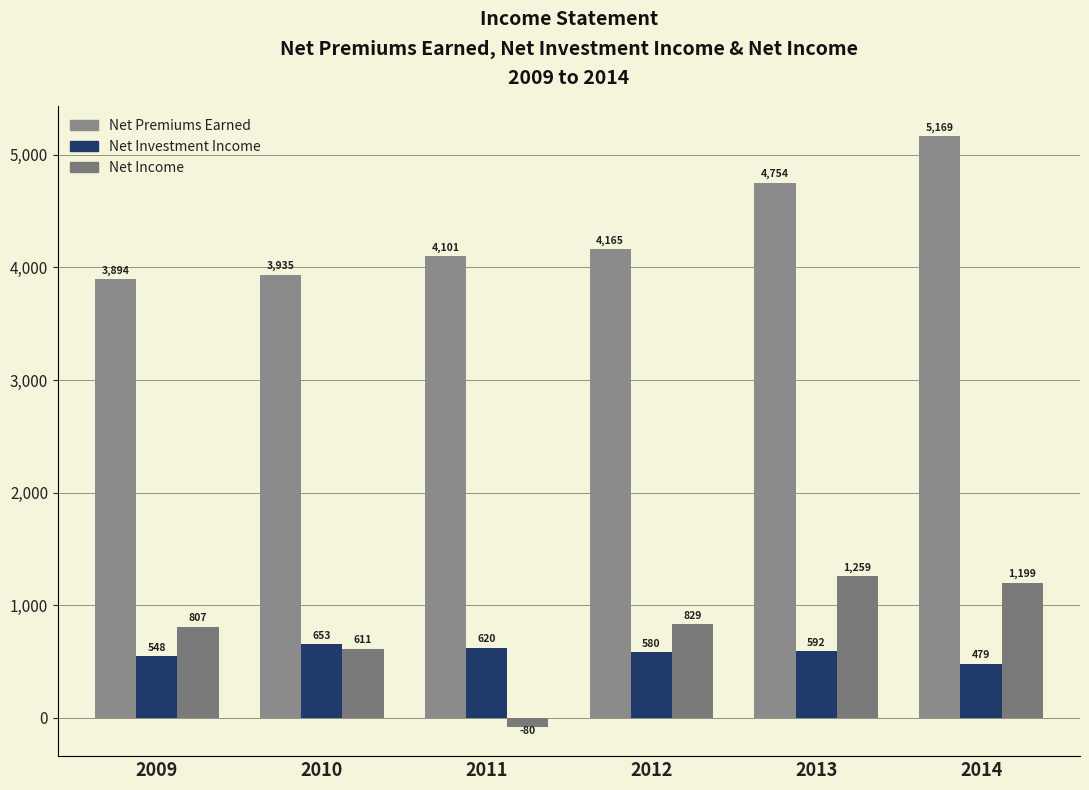

What is the total value across all series at 2010?

5199